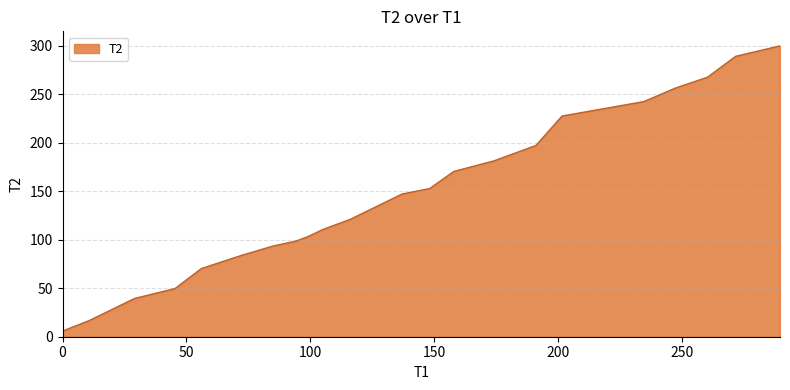

What is the greatest value displayed?

300.0